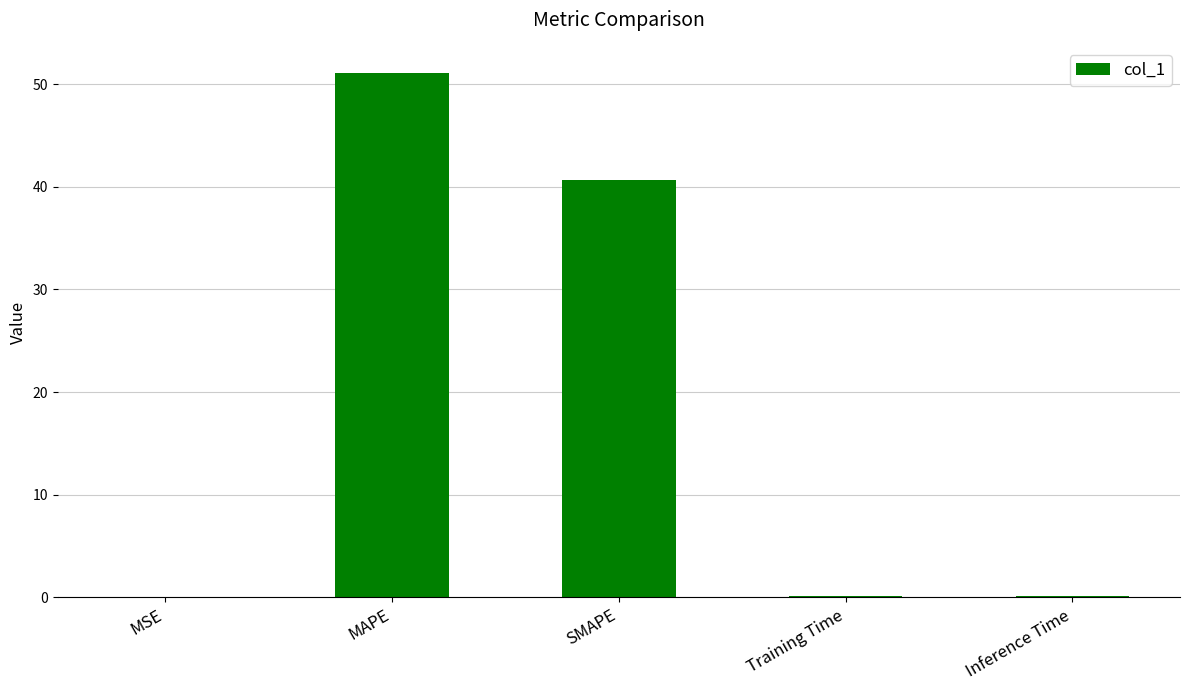

What is the maximum value shown in the chart?

51.1